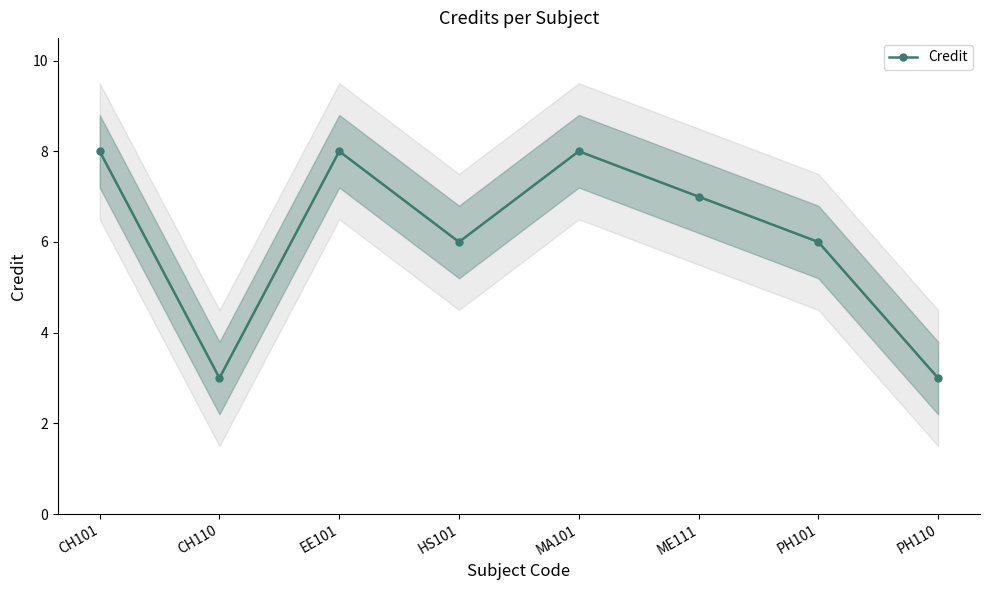

Count the values in the range 6 to 8.

6